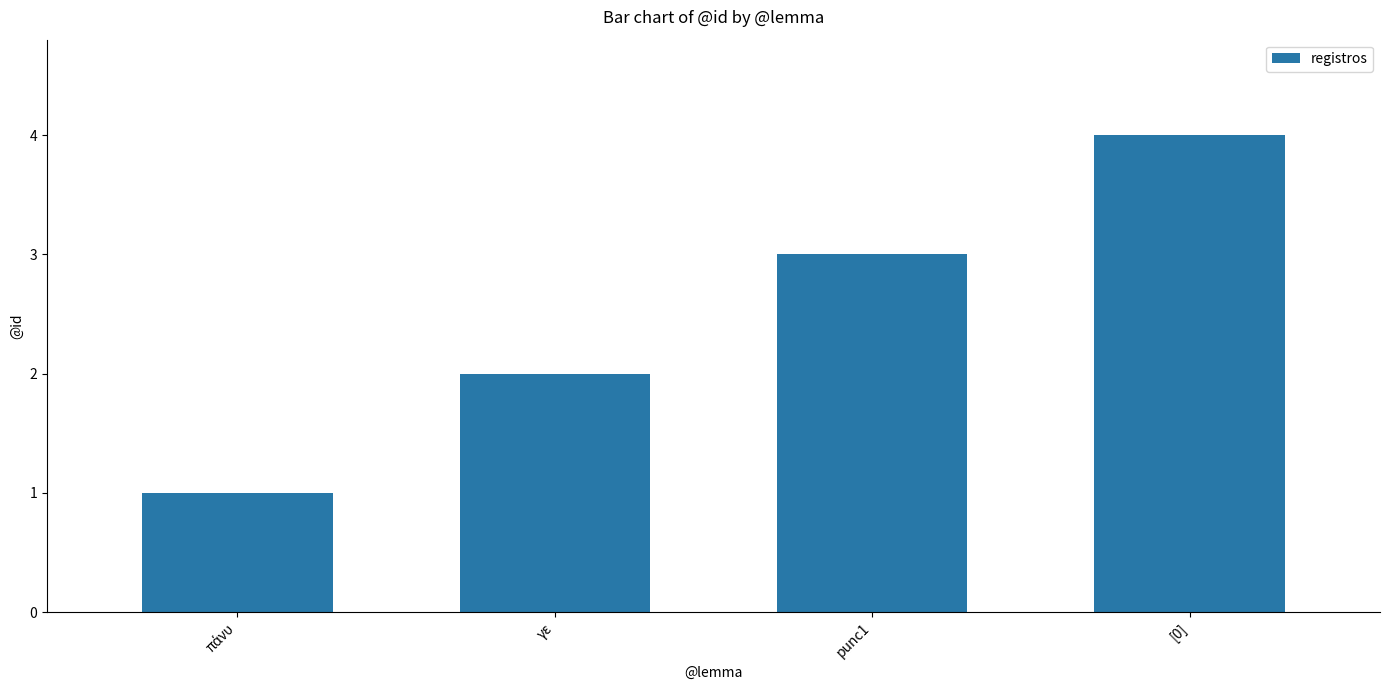

Reading left to right, extract all data points from this chart.

1	2	3	4